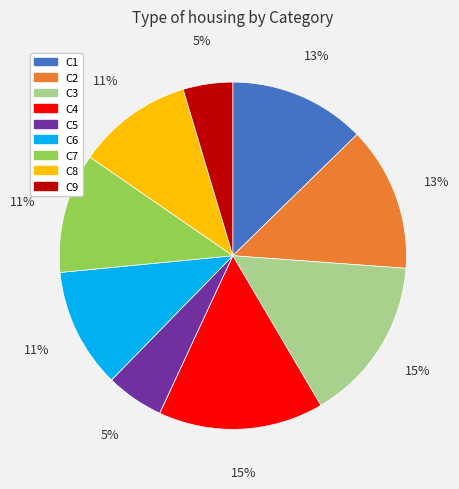

Combined, do C9 and C5 account for over 50%?

No